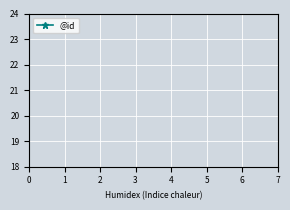

How many lines are shown in the chart?

1